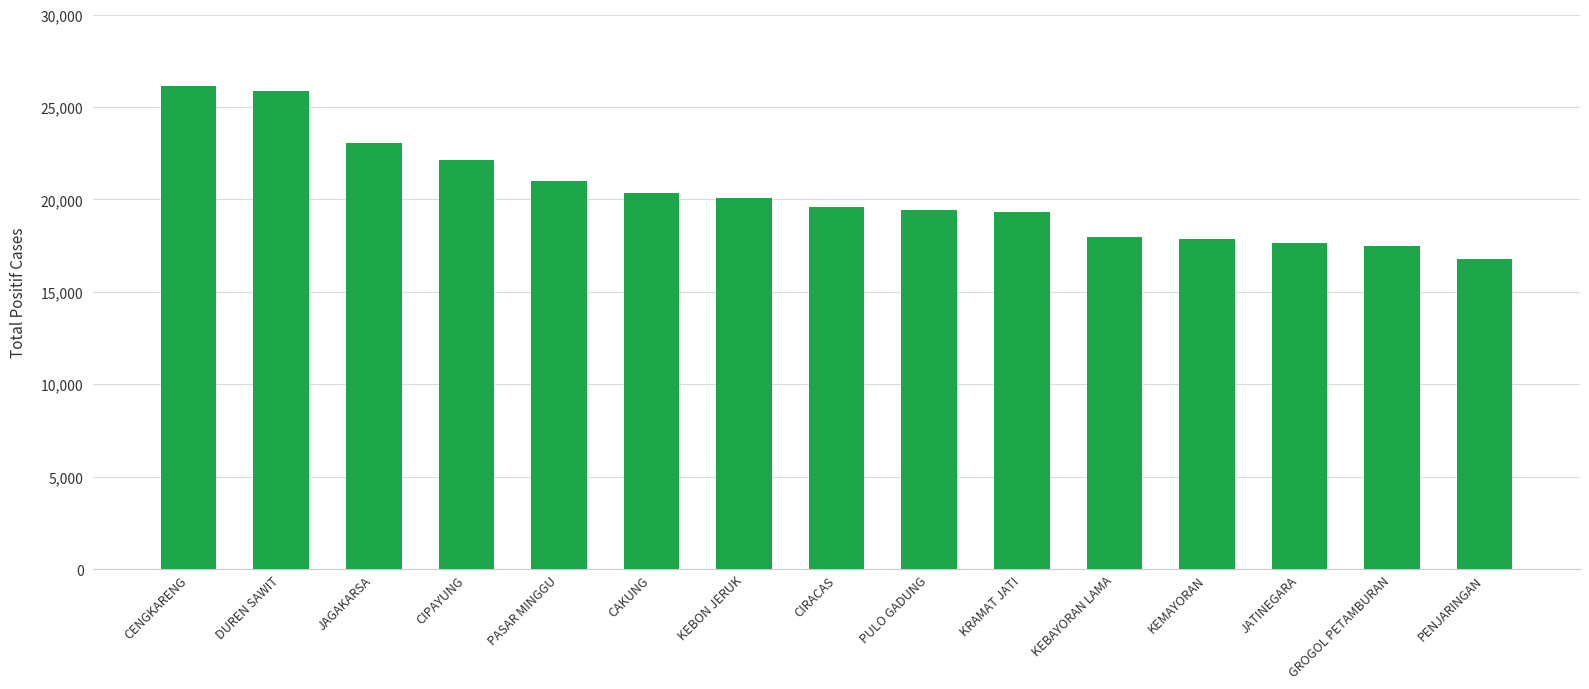

The chart shows a value of 24835 at KEBAYORAN LAMA. True or false?

False